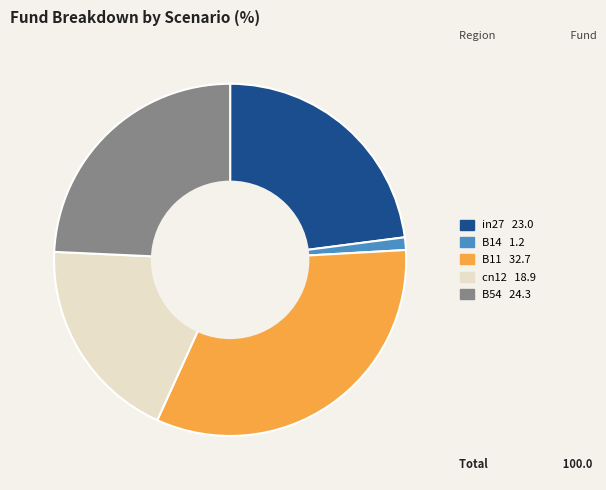

How many slices are in this pie chart?

5